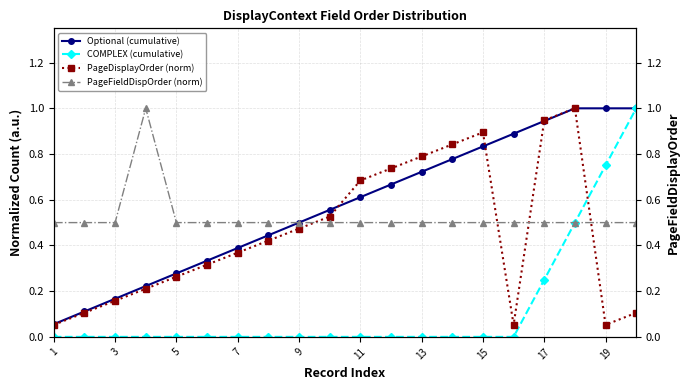

The value of PageDisplayOrder (norm) at 15 is 1.3. True or false?

False